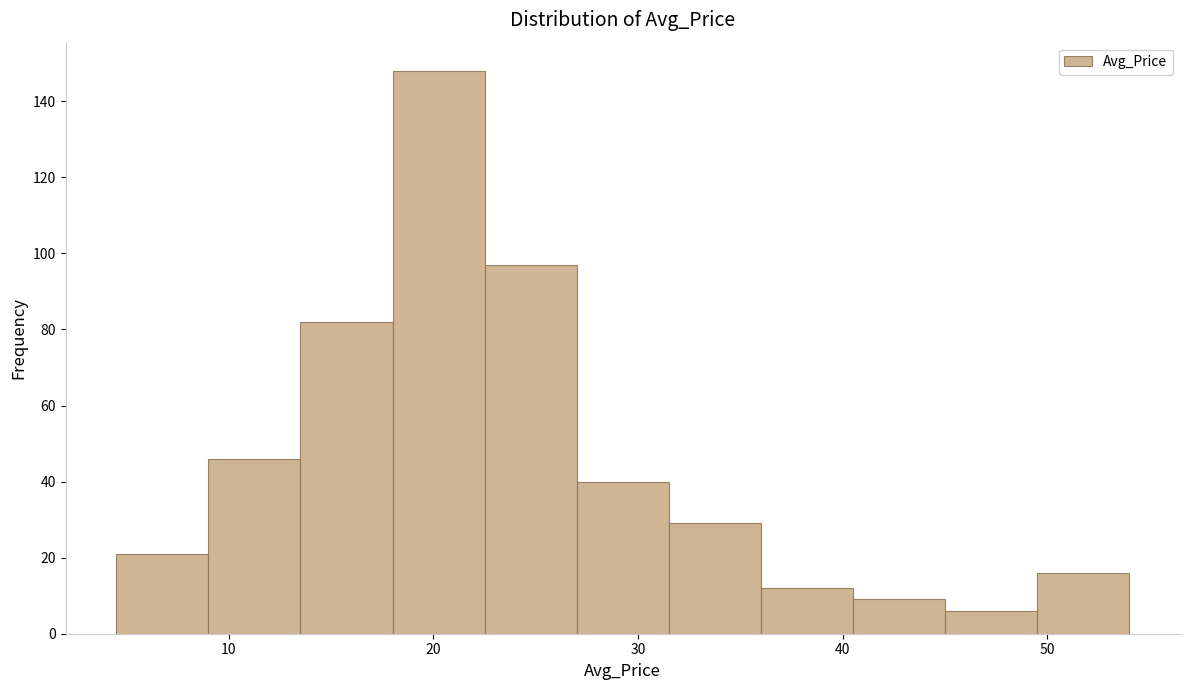

Which range on the x-axis has the tallest bar?

18.0 to 22.5